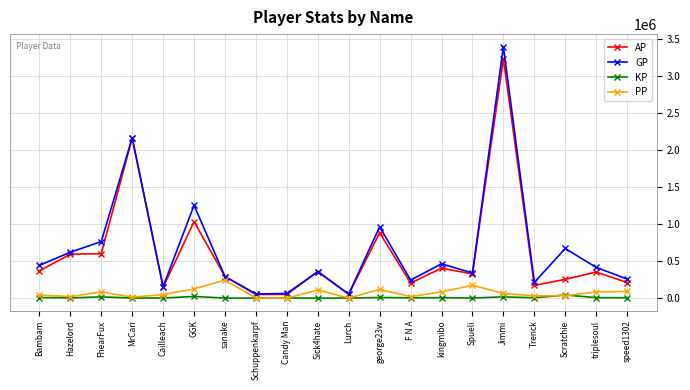

Rank the series by their maximum value, from lowest to highest.

KP, PP, AP, GP